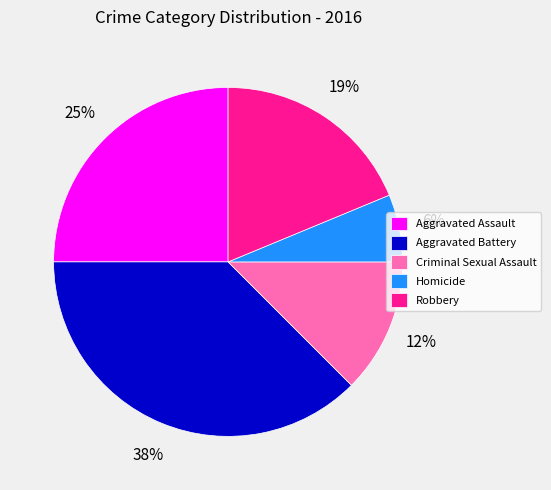

How many segments does this pie chart have?

5